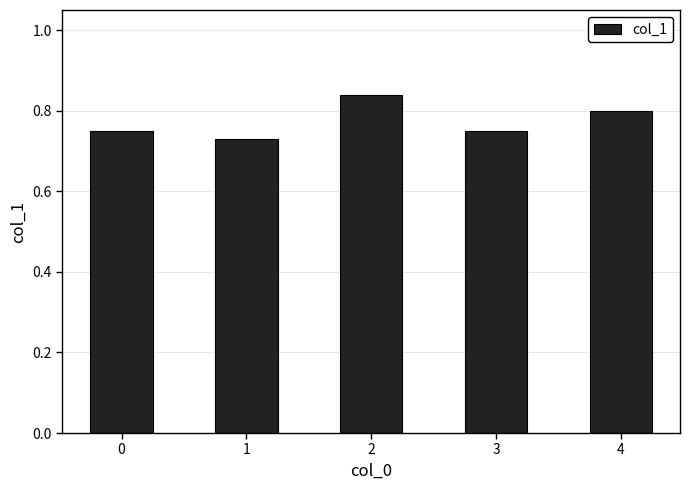

What is the sum of the values at 0 and 3?

1.5